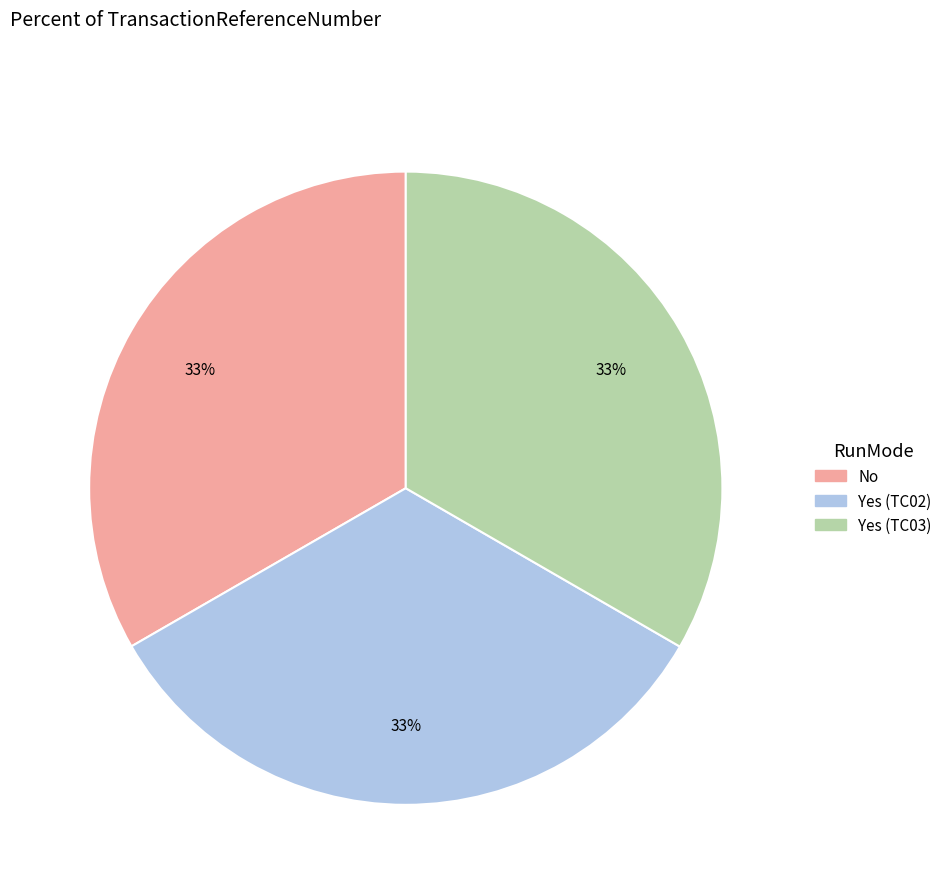

Does any single category account for the majority?

No